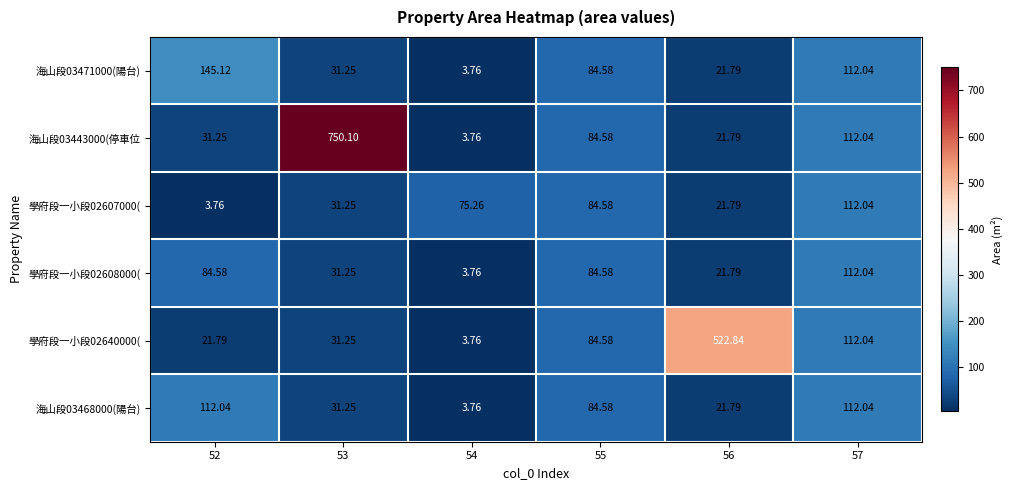

Is the value of 學府段一小段02640000( at 57 greater than the value of 學府段一小段02608000( at 55?

Yes